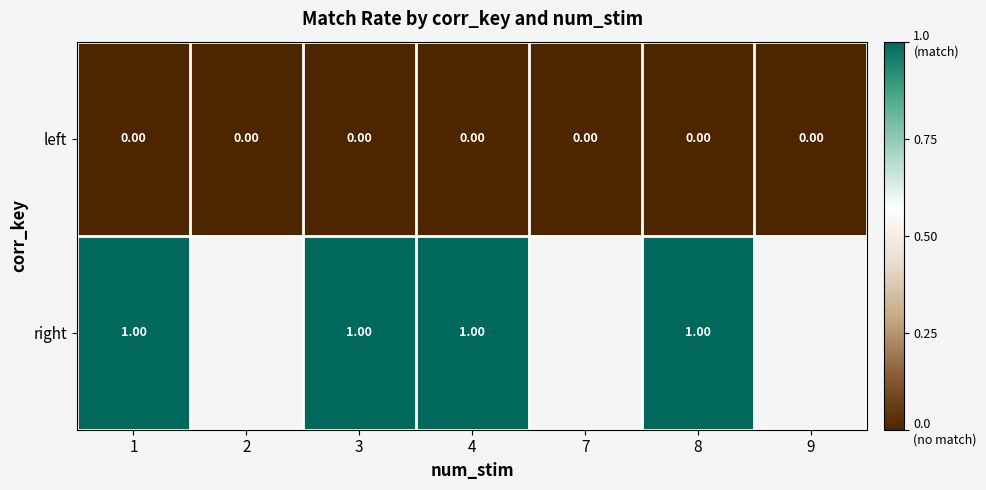

Rank the series at 8 from lowest to highest value.

left, right